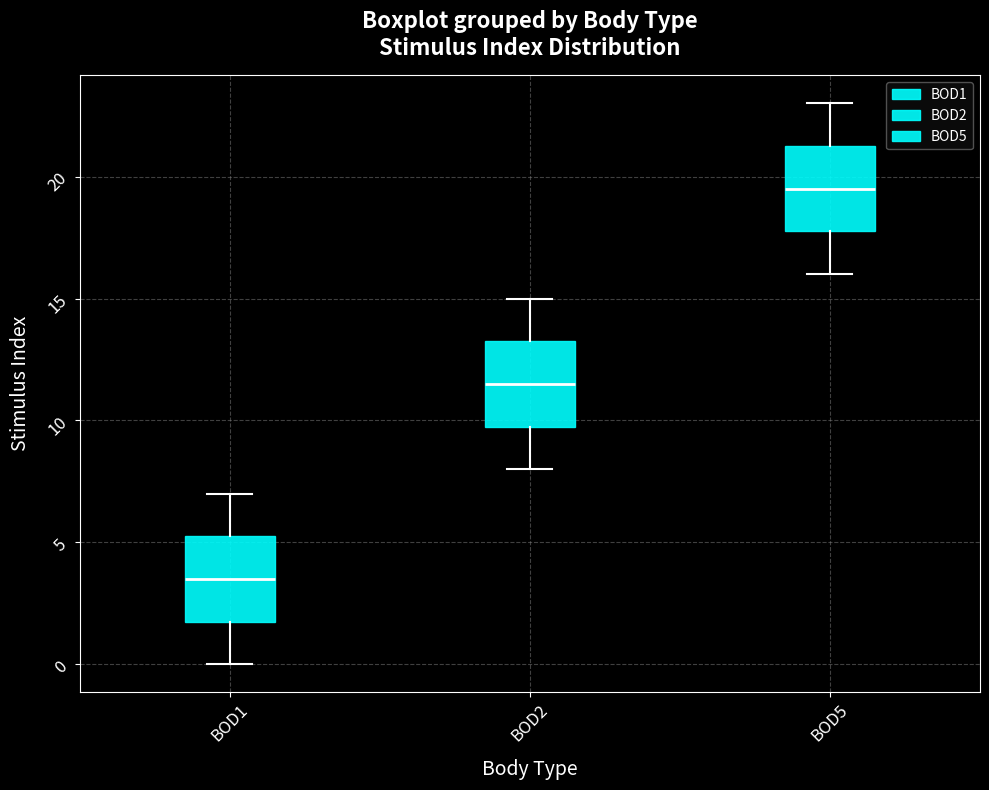

Which box has the highest median line?

BOD5